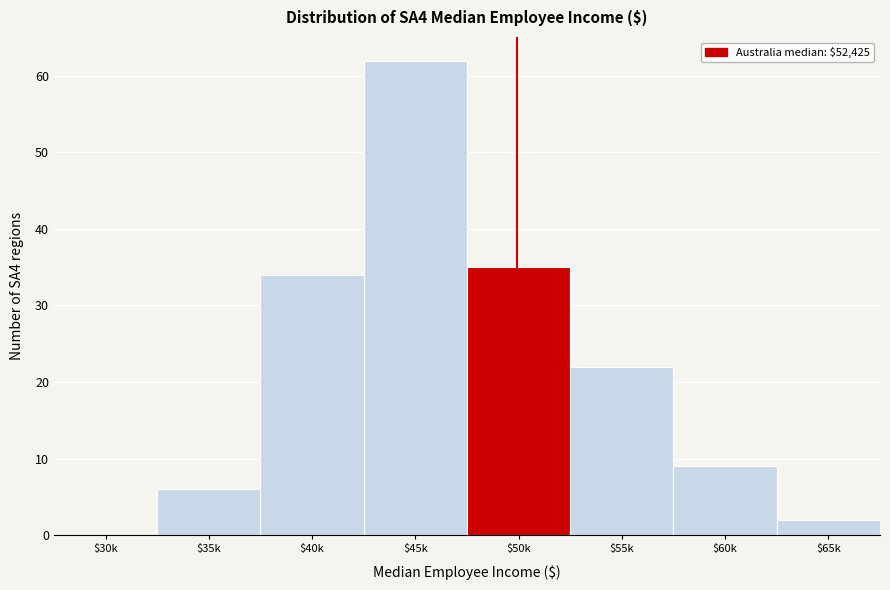

True or false: the data shows -25 at $30k.

False